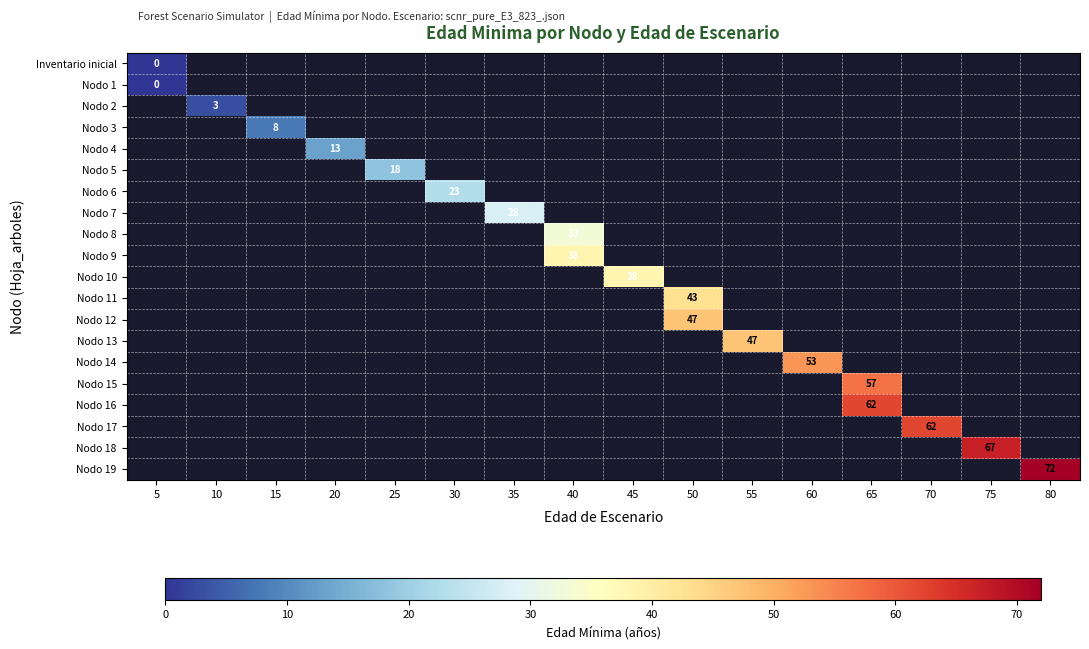

At how many categories does at least one series exceed 16?

12